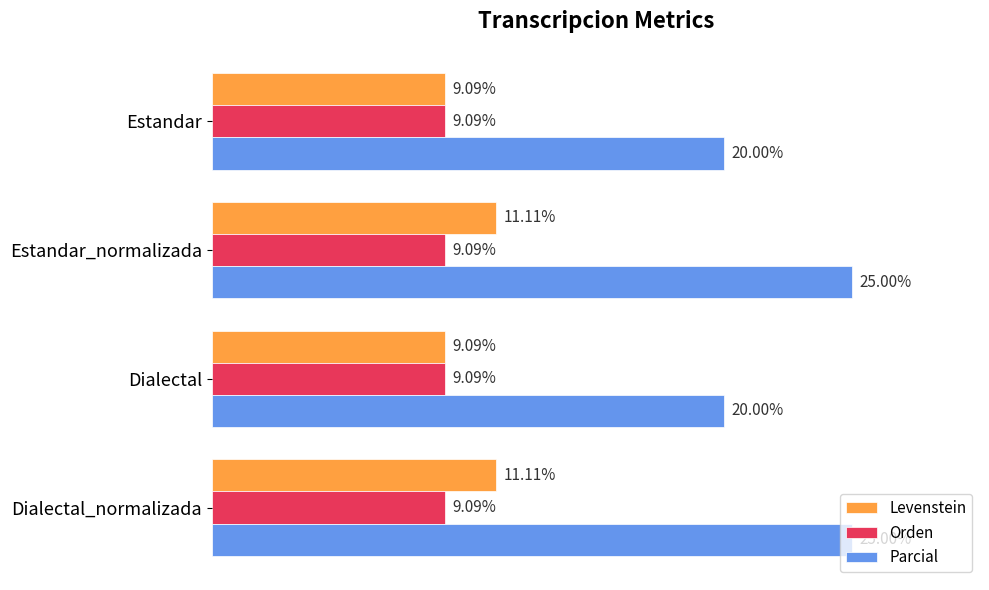

Which series has the largest total across all categories?

Parcial